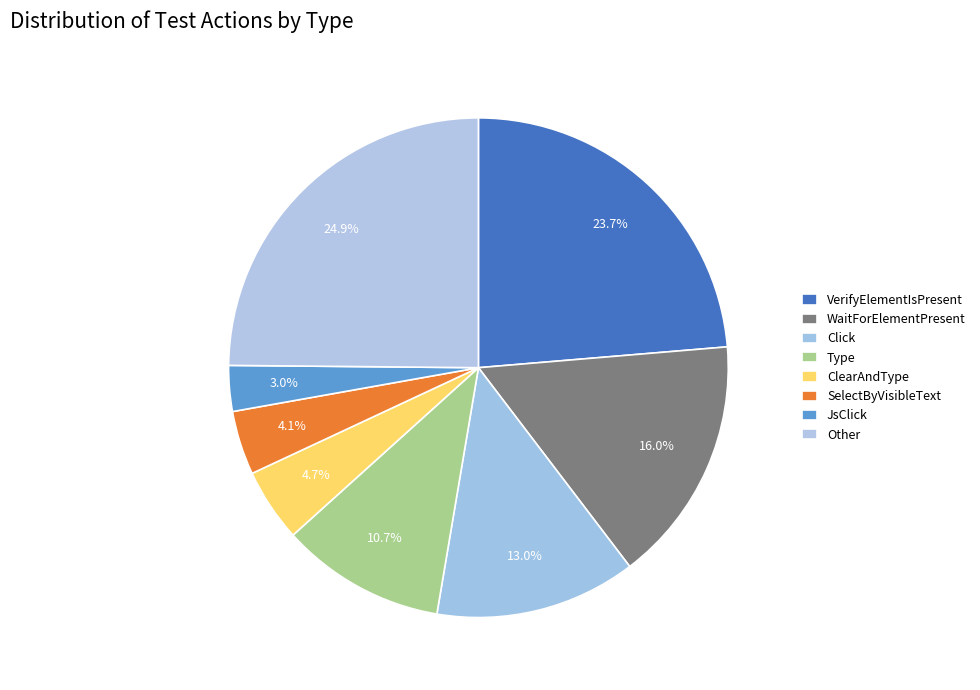

Count the number of slices in the pie.

8